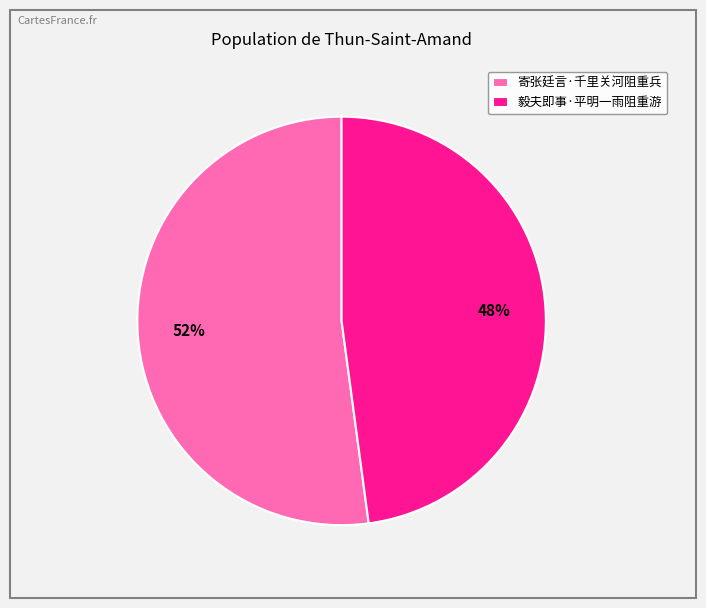

How many slices are in this pie chart?

2